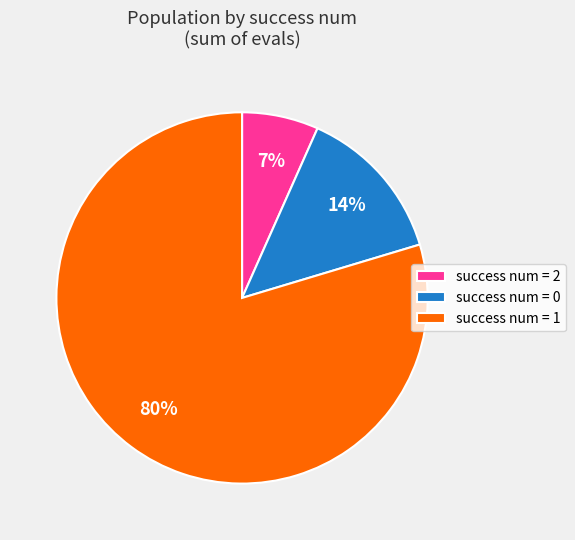

Is there a majority slice in this chart?

Yes